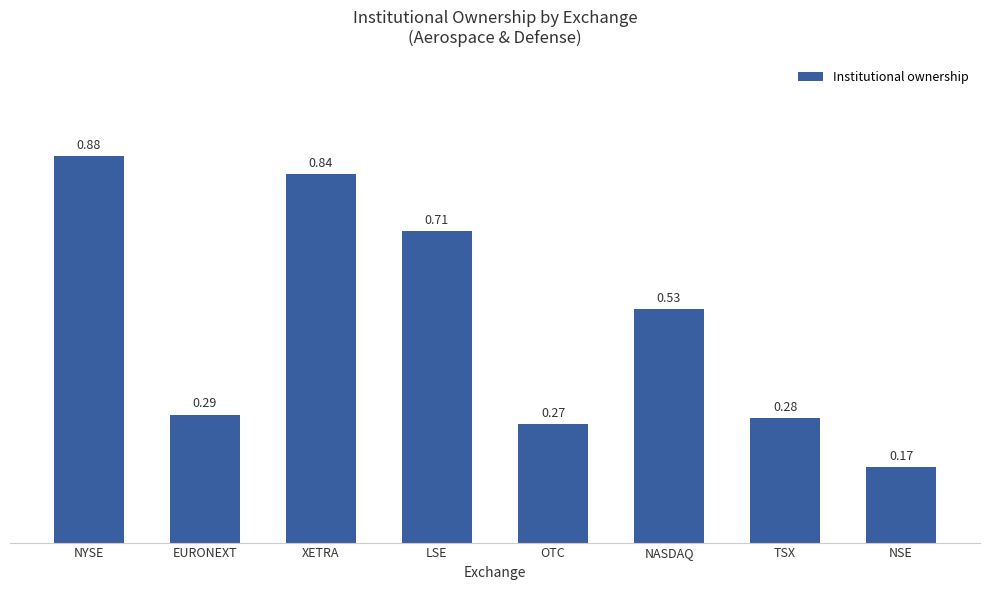

What is the sum of all values?

4.0